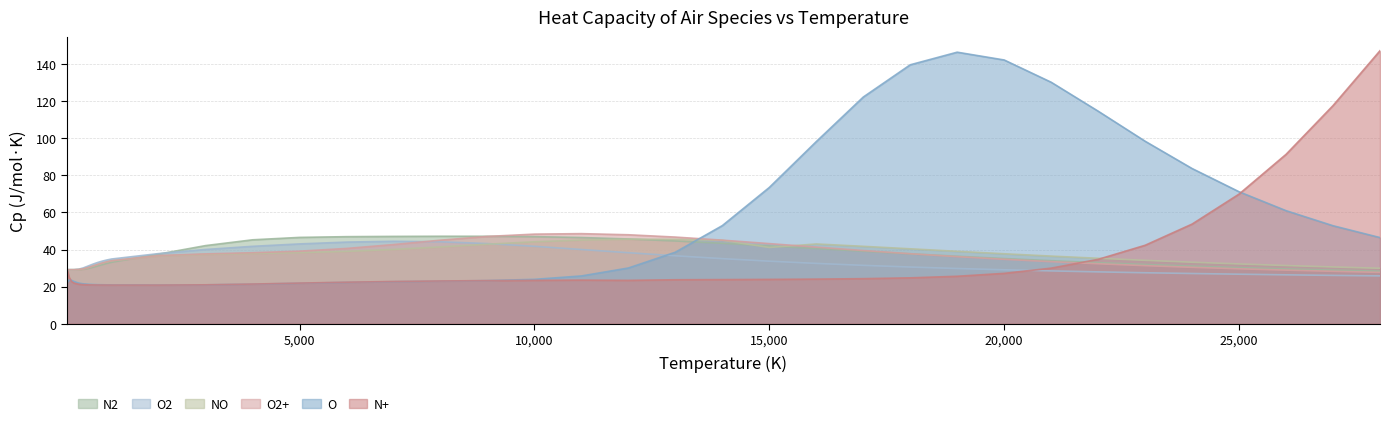

What position from the left is 5000?

17